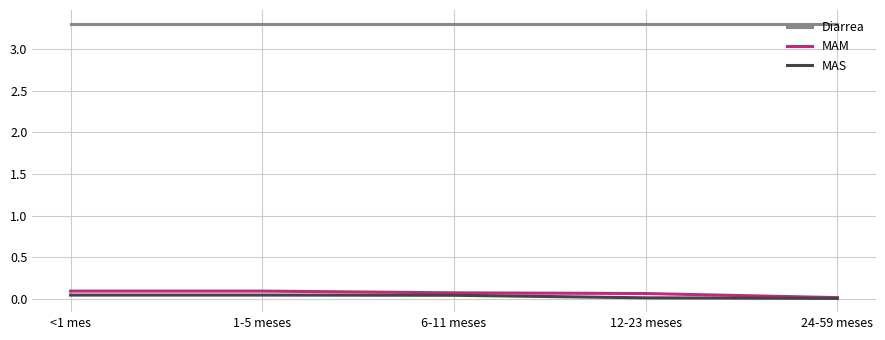

True or false: Diarrea and MAM cross at least once.

False